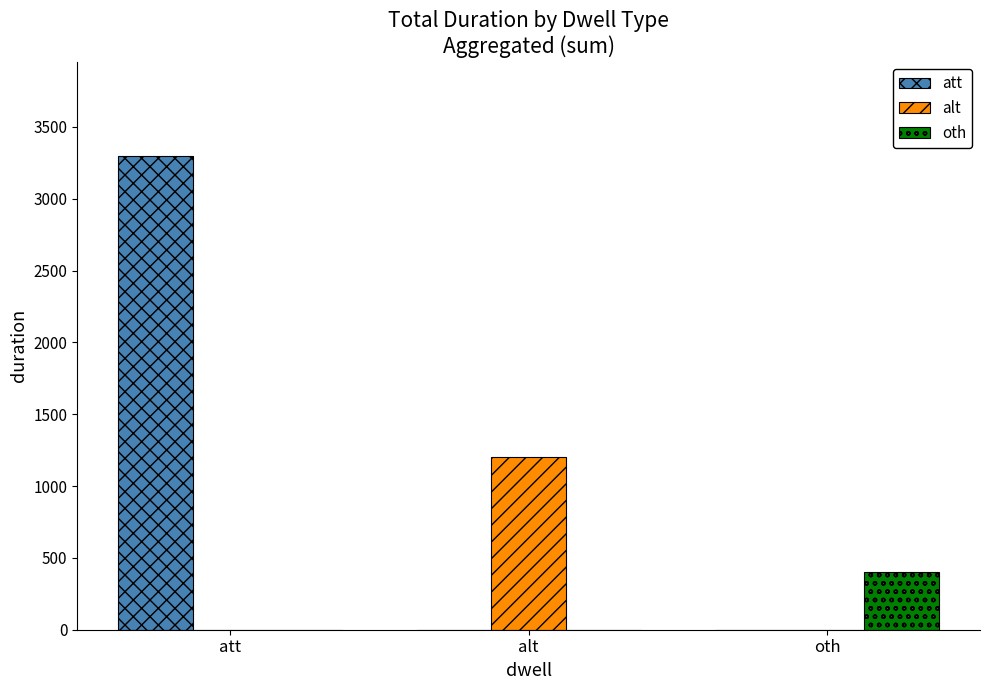

Count the number of categories in the chart.

3